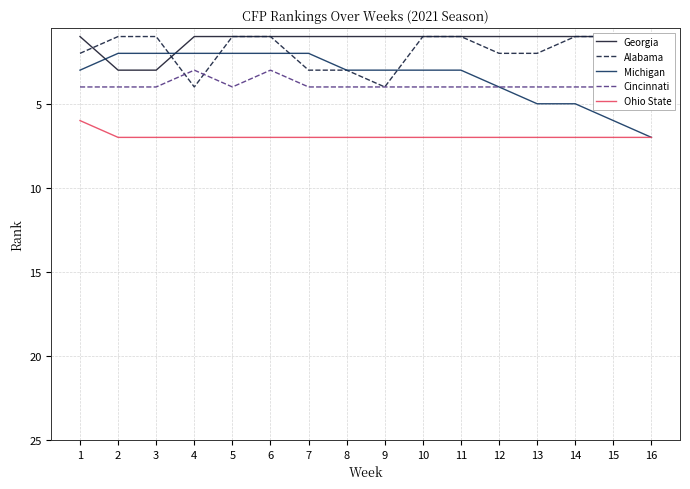

Which series ends up on top after the final intersection of Georgia and Alabama?

Alabama